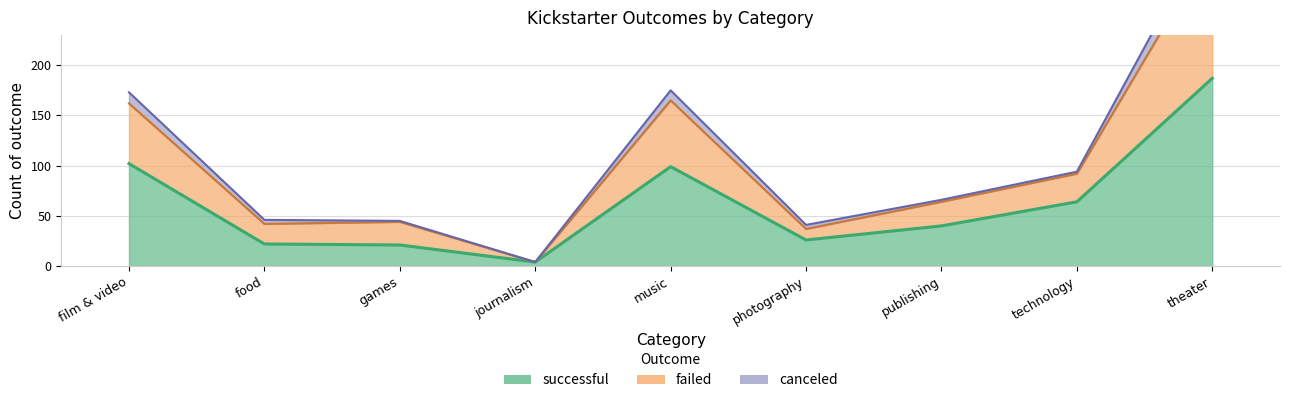

Where does the failed series first go above 66?

film & video